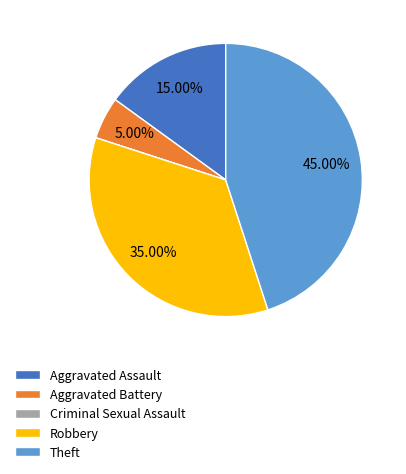

To the nearest percent, what portion does Theft represent?

45%